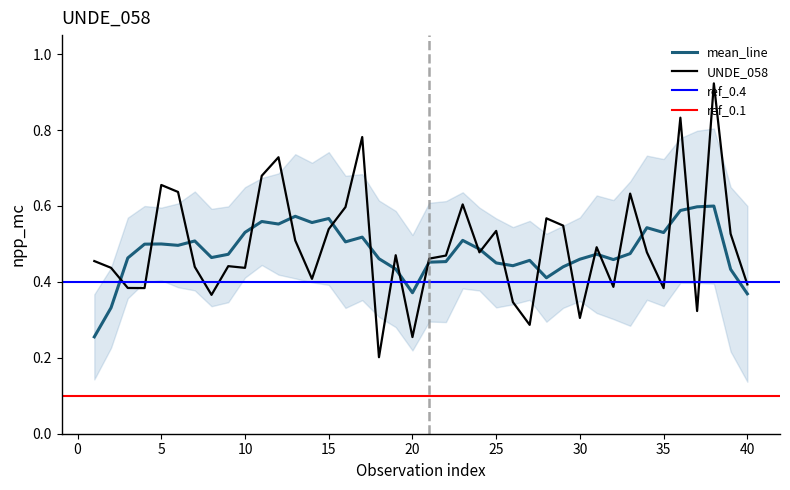

True or false: there are more than 2 points higher than both neighbors.

True